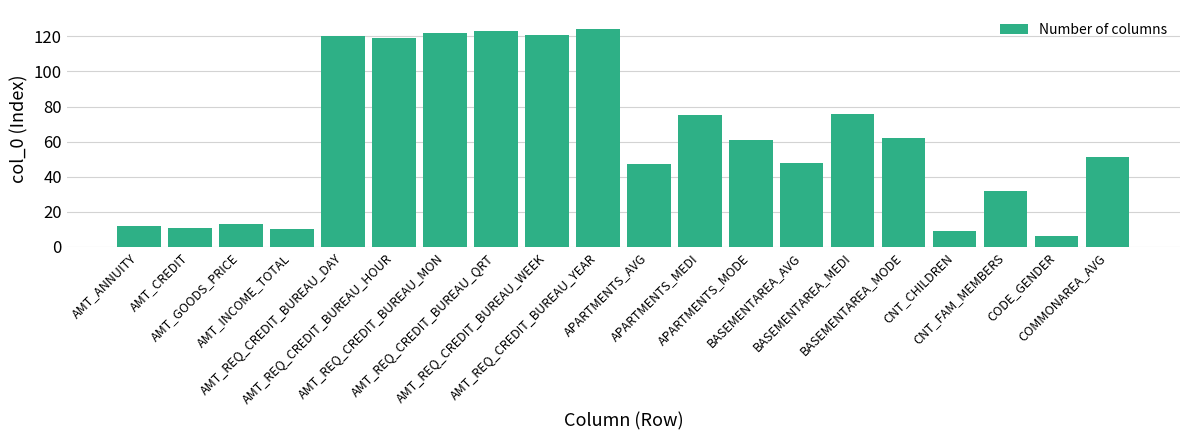

What is the maximum value shown in the chart?

124